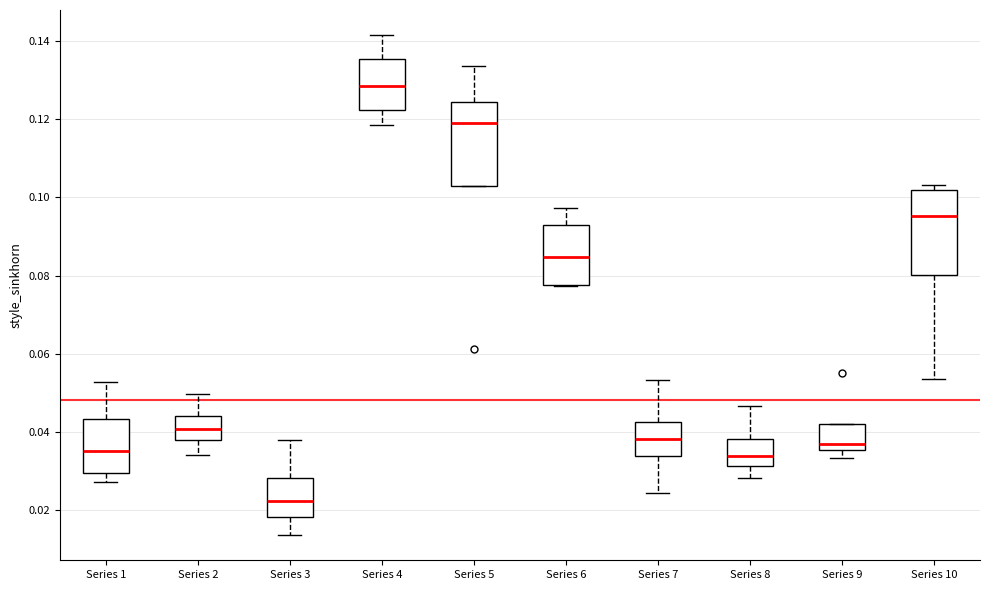

Reading left to right, transcribe this box plot: for each box, give where its median line is, the range the box spans, and where its two whiskers end, as read against the y-axis. The values are not printed on the chart, so give them approximately, as read against the axis.

Series 1: median 0.036, box 0.030 to 0.044, whiskers 0.028 to 0.052
Series 2: median 0.040, box 0.038 to 0.044, whiskers 0.034 to 0.050
Series 3: median 0.022, box 0.018 to 0.028, whiskers 0.014 to 0.038
Series 4: median 0.128, box 0.122 to 0.136, whiskers 0.118 to 0.142
Series 5: median 0.120, box 0.102 to 0.124, whiskers 0.102 to 0.134
Series 6: median 0.084, box 0.078 to 0.092, whiskers 0.078 to 0.098
Series 7: median 0.038, box 0.034 to 0.042, whiskers 0.024 to 0.054
Series 8: median 0.034, box 0.032 to 0.038, whiskers 0.028 to 0.046
Series 9: median 0.036 (just above the box's lower edge), box 0.036 to 0.042, whiskers 0.034 to 0.042
Series 10: median 0.096, box 0.080 to 0.102, whiskers 0.054 to 0.104